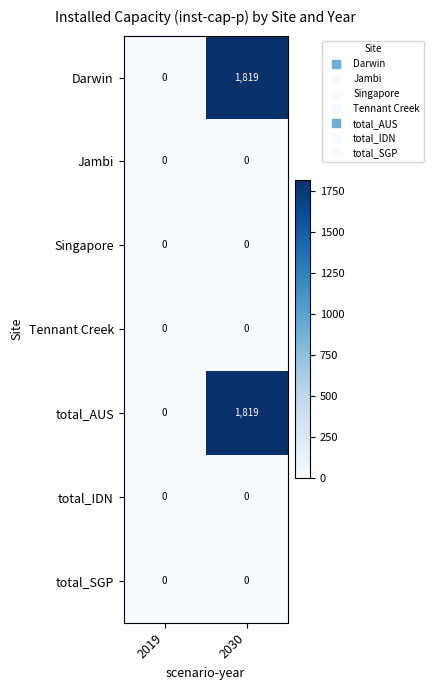

What is the difference between the highest and lowest values at 2030?

1819